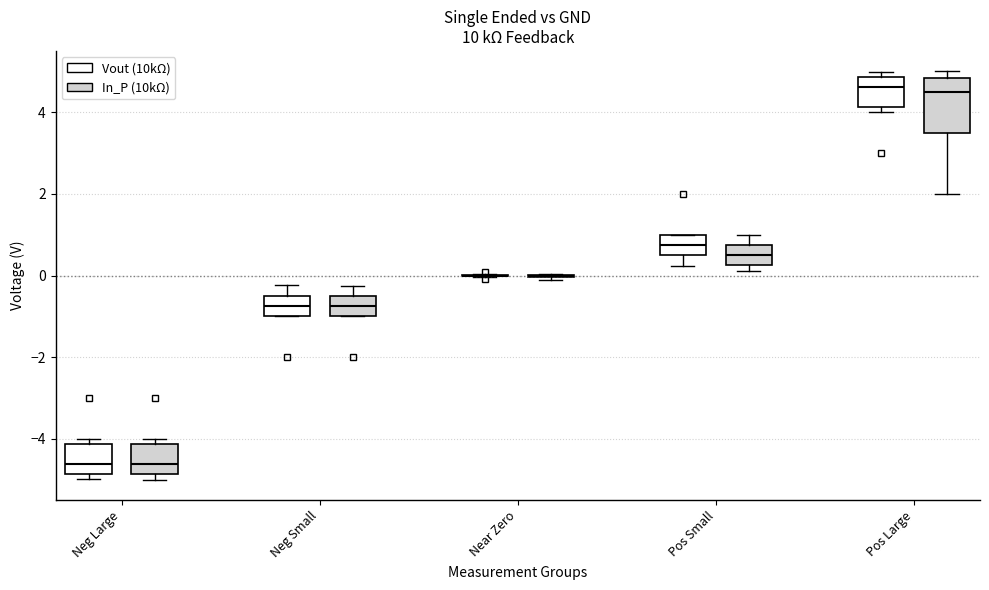

Reading left to right, transcribe this box plot: for each box, give where its median line is, the range the box spans, and where its two whiskers end, as read against the y-axis. The values are not printed on the chart, so give them approximately, as read against the axis.

Neg Large (Vout (10kΩ)): median -4.6, box -4.8 to -4.2, whiskers -5.0 to -4.0
Neg Large (In_P (10kΩ)): median -4.6, box -4.8 to -4.2, whiskers -5.0 to -4.0
Neg Small (Vout (10kΩ)): median -0.8, box -1.0 to -0.4, whiskers -1.0 to -0.2
Neg Small (In_P (10kΩ)): median -0.8, box -1.0 to -0.4, whiskers -1.0 to -0.2
Near Zero (Vout (10kΩ)): box collapsed to a line at 0.0, whiskers 0.0 to 0.0
Near Zero (In_P (10kΩ)): box collapsed to a line at 0.0, whiskers 0.0 to 0.0
Pos Small (Vout (10kΩ)): median 0.8, box 0.4 to 1.0, whiskers 0.2 to 1.0
Pos Small (In_P (10kΩ)): median 0.6, box 0.2 to 0.8, whiskers 0.2 (just below the box's lower edge) to 1.0
Pos Large (Vout (10kΩ)): median 4.6, box 4.2 to 4.8, whiskers 4.0 to 5.0
Pos Large (In_P (10kΩ)): median 4.6, box 3.6 to 4.8, whiskers 2.0 to 5.0